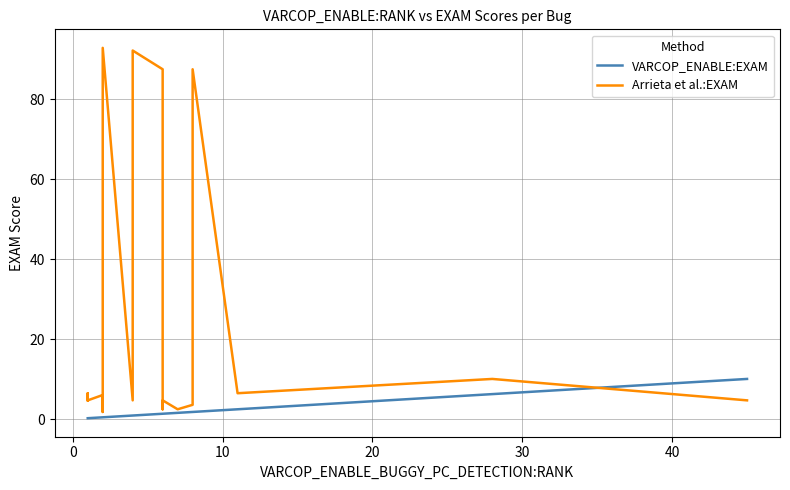

How many times do VARCOP_ENABLE:EXAM and Arrieta et al.:EXAM cross each other?

1